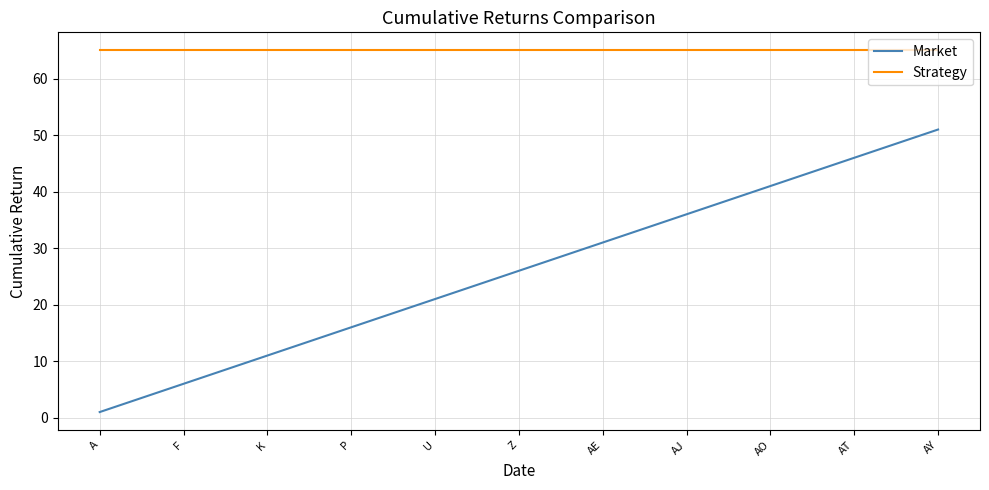

True or false: Market and Strategy cross at least once.

False